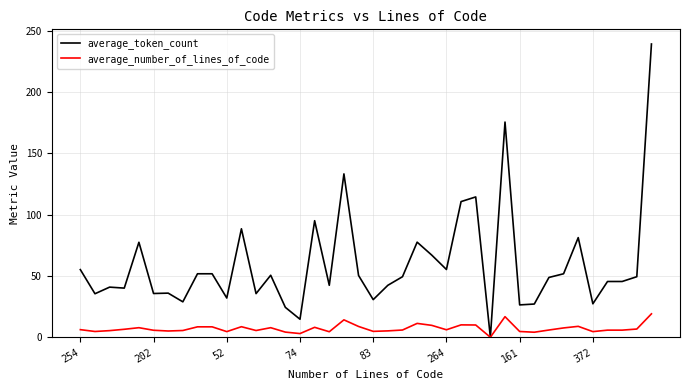

Which series has the widest spread of values?

average_token_count